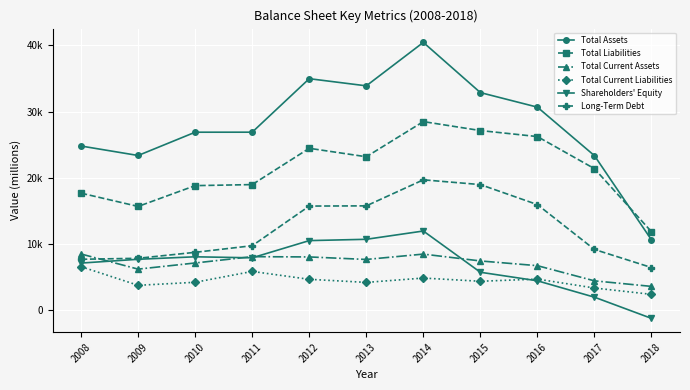

Reading left to right, transcribe all the data shown in this chart.

Total Assets: 2008=24808	2009=23378	2010=26896	2011=26900	2012=34983	2013=33902	2014=40466	2015=32882	2016=30682	2017=23355	2018=10628
Total Liabilities: 2008=17685	2009=15681	2010=18824	2011=18982	2012=24465	2013=23186	2014=28499	2015=27146	2016=26236	2017=21387	2018=11862
Total Current Assets: 2008=8492	2009=6208	2010=7137	2011=8091	2012=8051	2013=7669	2014=8480	2015=7444	2016=6730	2017=4437	2018=3600
Total Current Liabilities: 2008=6581	2009=3762	2010=4220	2011=5861	2012=4670	2013=4204	2014=4859	2015=4375	2016=4702	2017=3354	2018=2398
Shareholders' Equity: 2008=7123	2009=7697	2010=8072	2011=7918	2012=10518	2013=10716	2014=11967	2015=5736	2016=4446	2017=1968	2018=-1234
Long-Term Debt: 2008=7697	2009=7847	2010=8748	2011=9745	2012=15736	2013=15767	2014=19701	2015=18983	2016=15957	2017=9180	2018=6449